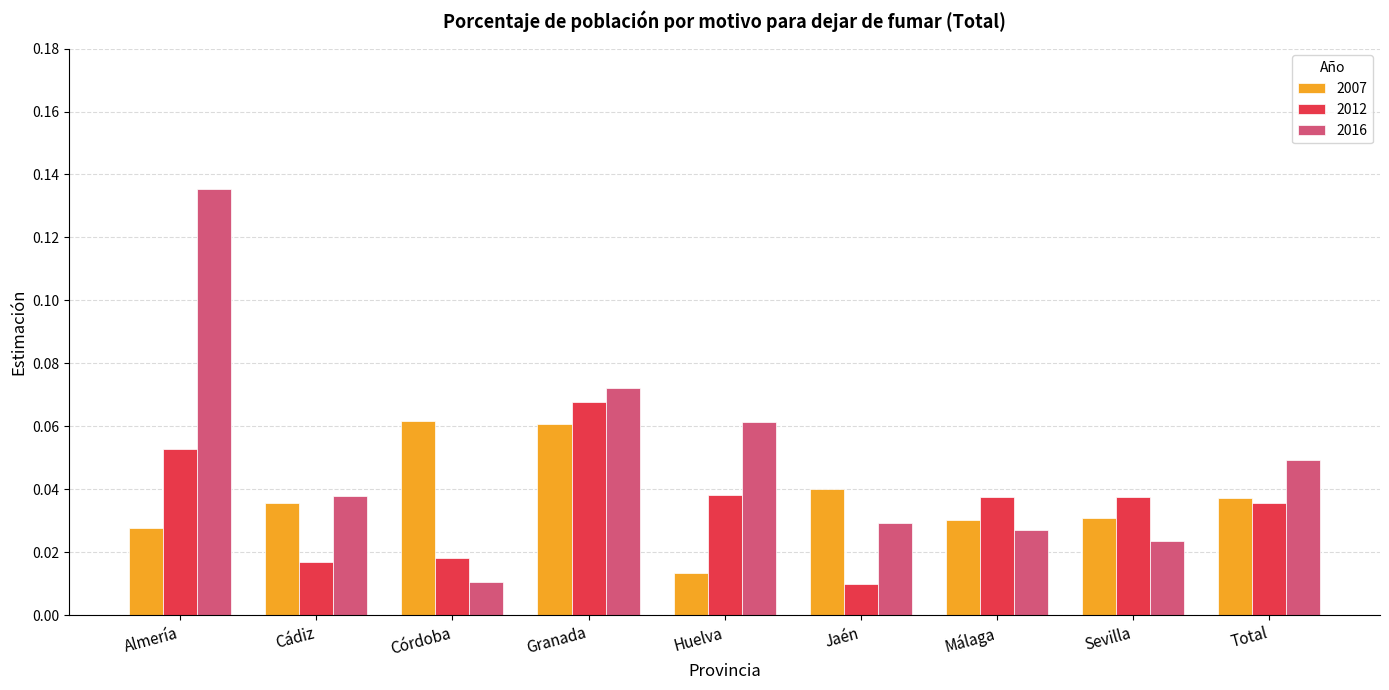

Where is 2007 nearest to the value 0?

Huelva